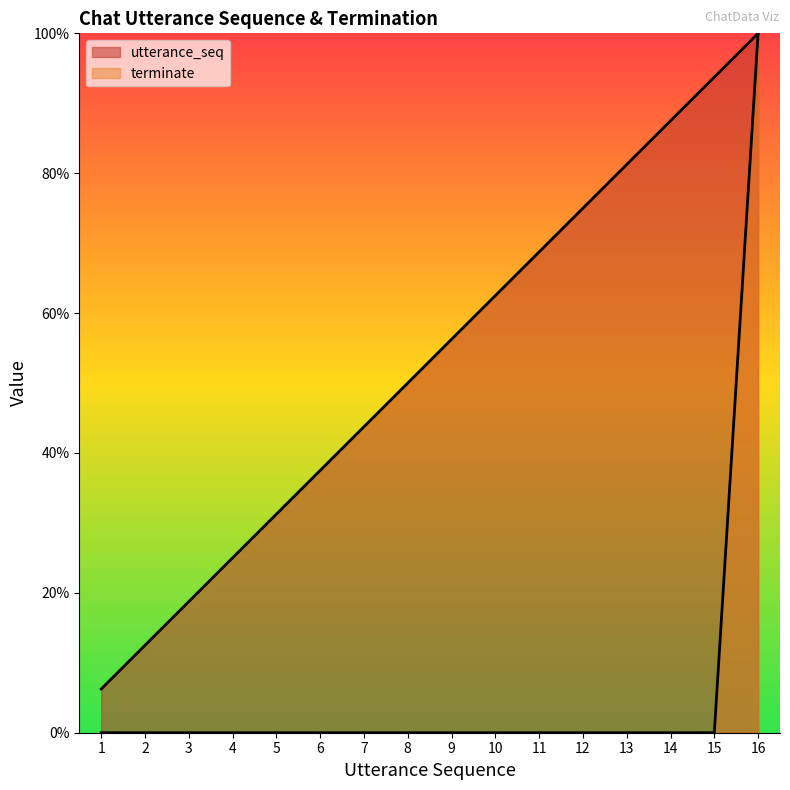

What is the value of the terminate point at the 16th from the left?

1.0